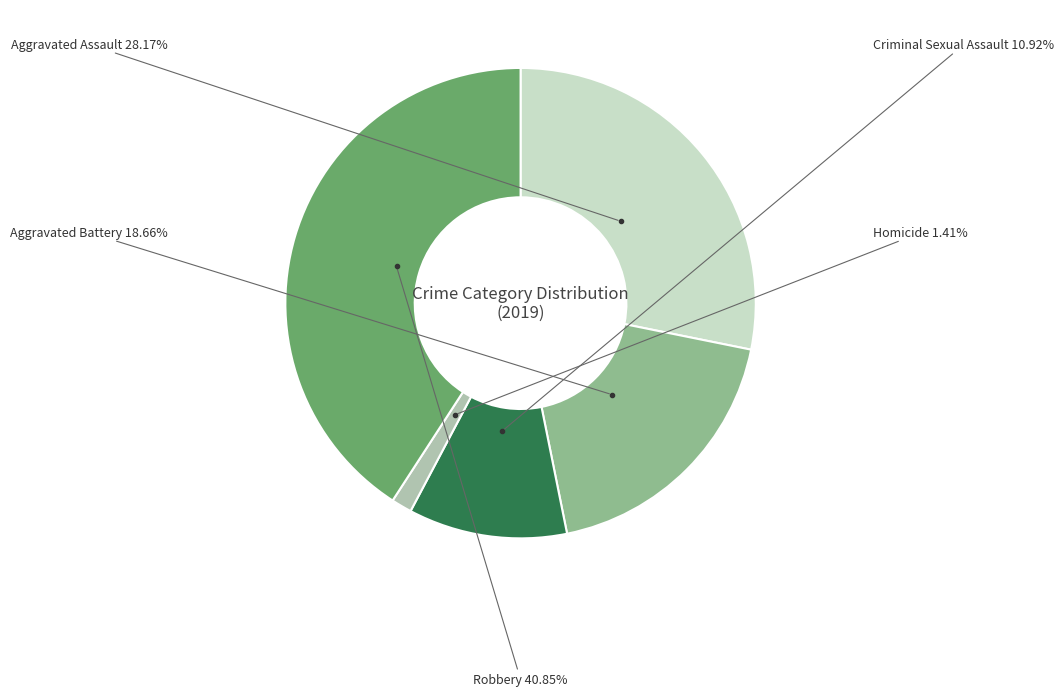

Is there any slice that represents more than half of the pie?

No